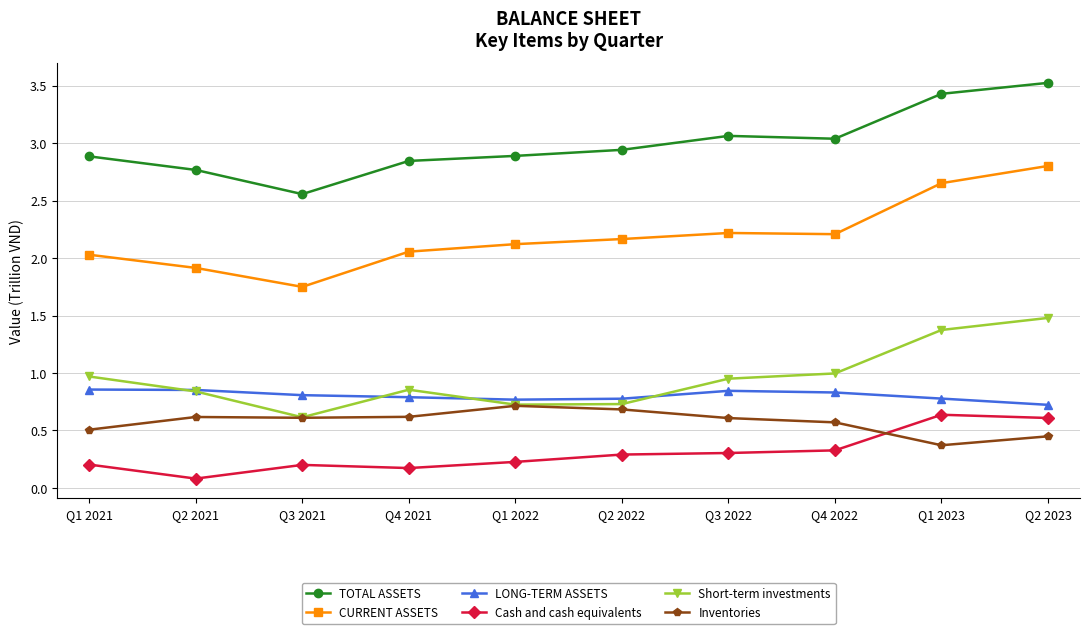

How many lines are shown in the chart?

6